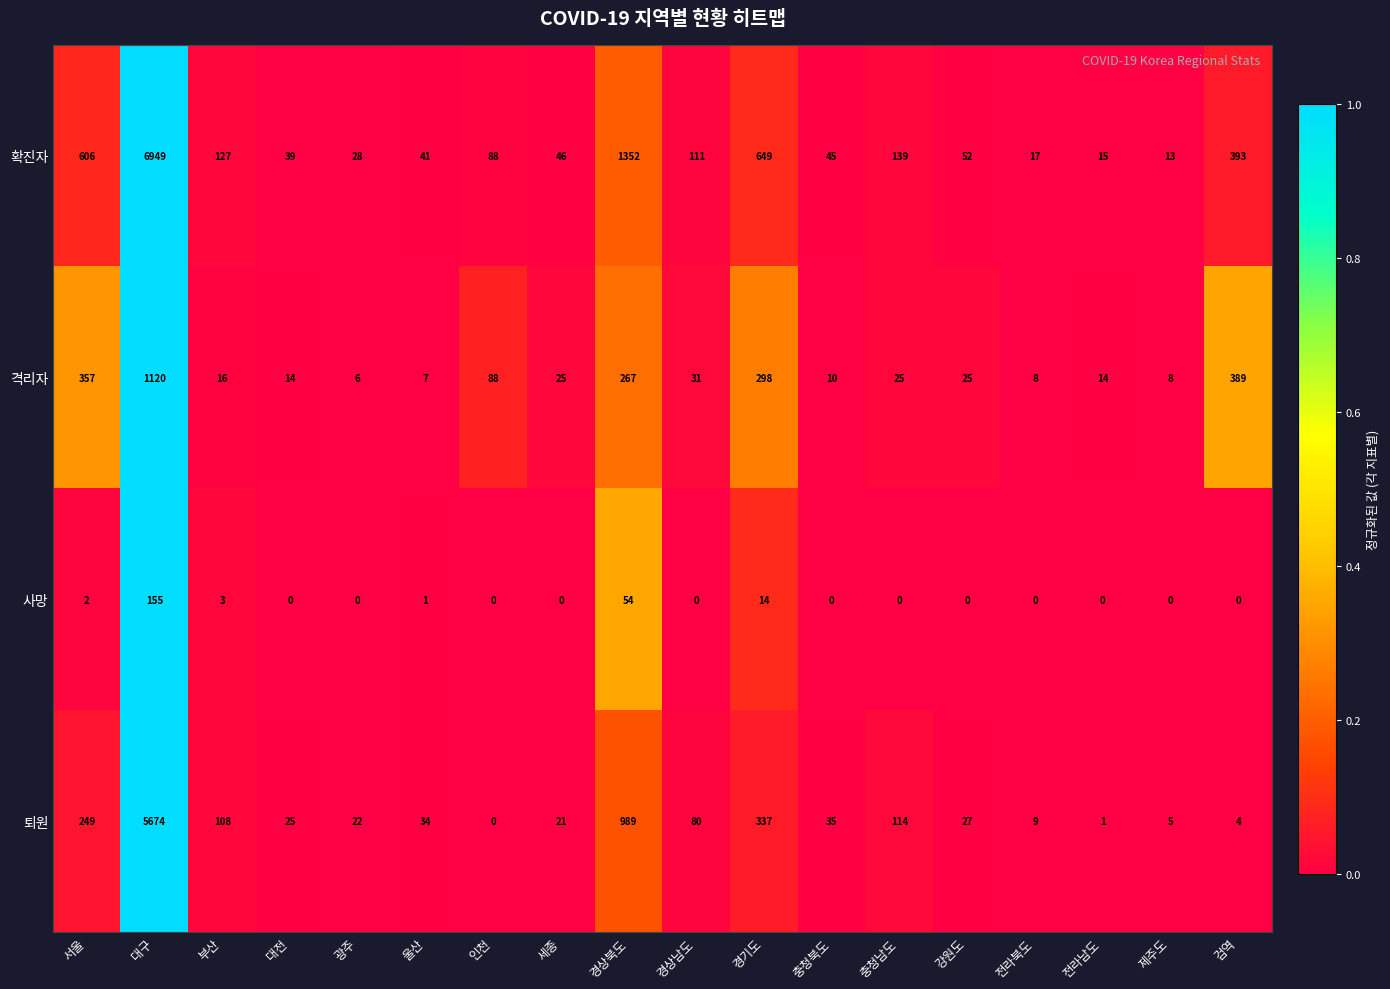

Which category has the highest value across all series?

대구